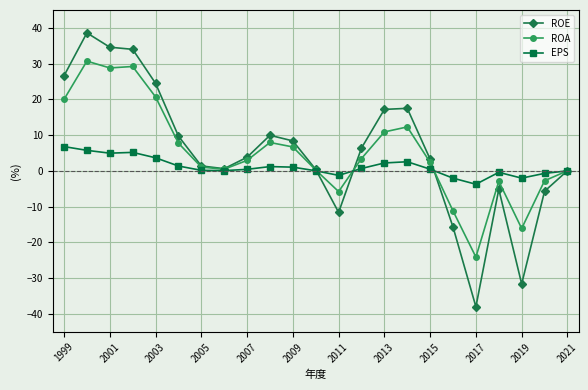

How many values in the ROA series are below 2?

10